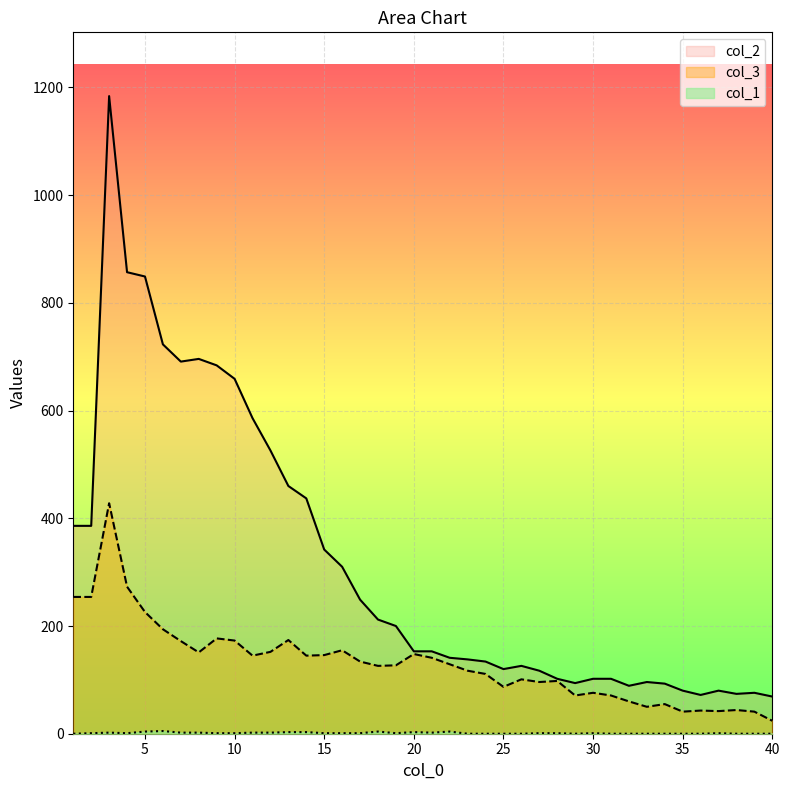

What is the sum of the col_2 values at 12 and 2?

912